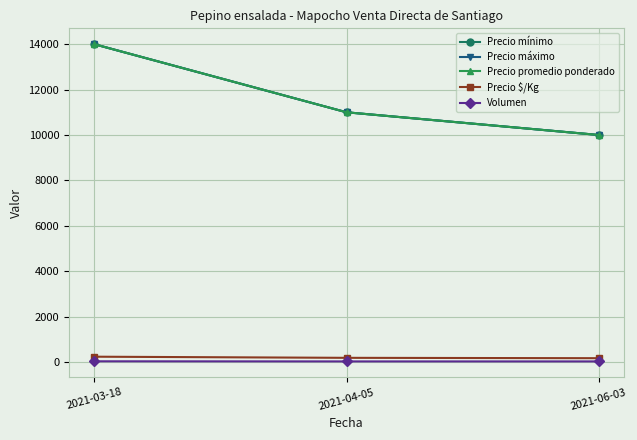

Is it true that Precio máximo equals 11000 at 2021-04-05?

True